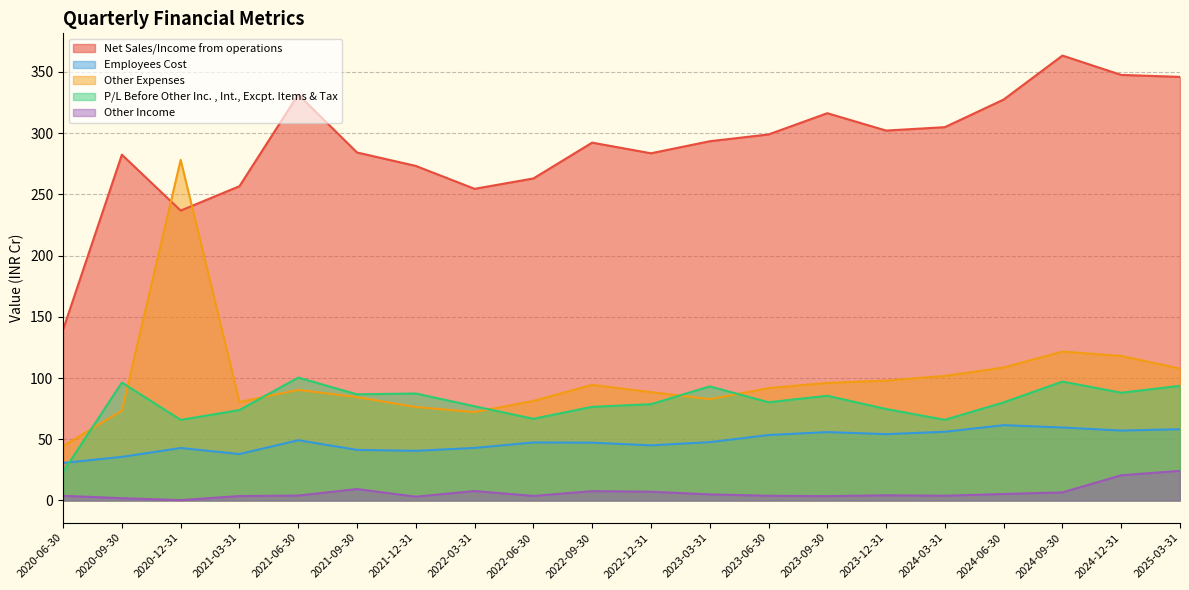

True or false: Other Expenses and Employees Cost intersect in this chart.

False